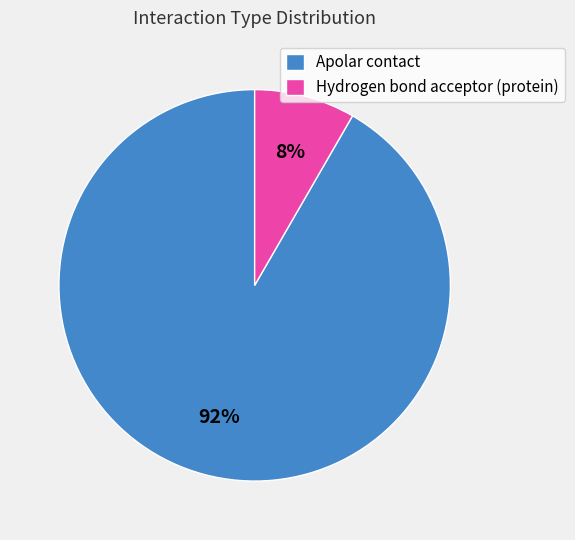

Which slice is the smallest?

Hydrogen bond acceptor (protein)